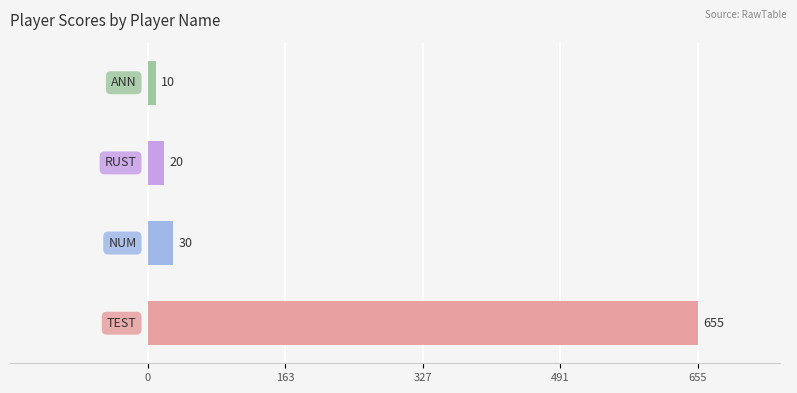

Count the number of categories in the chart.

4